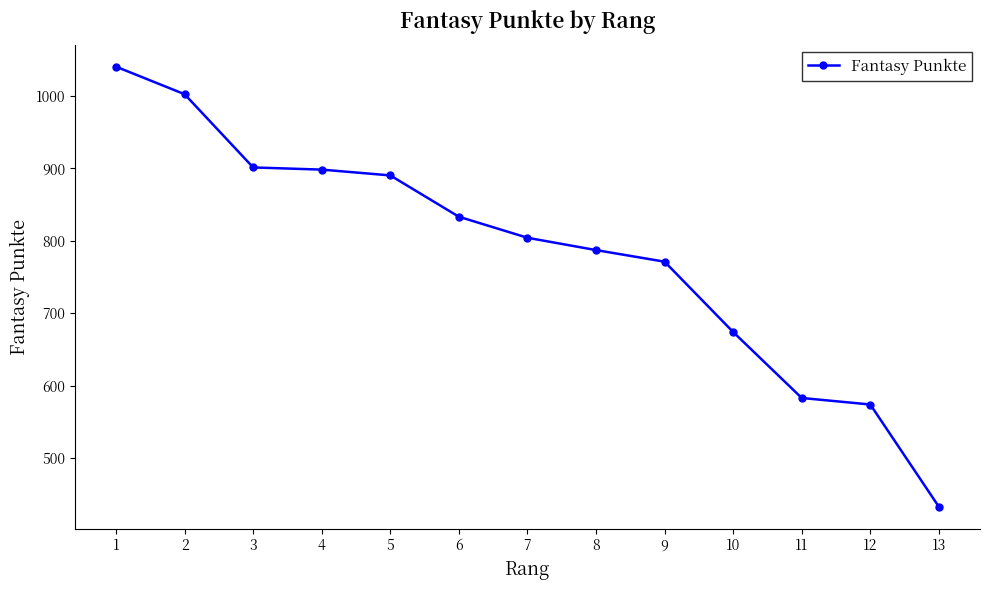

What is the difference between the values at 7 and 11?

221